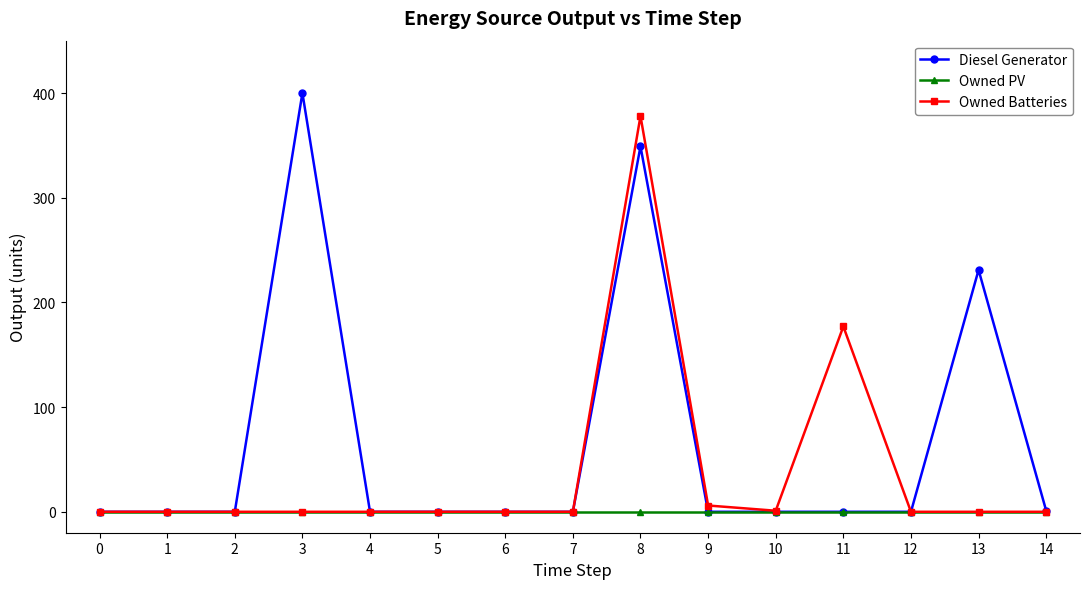

Does the chart have visible grid lines?

No